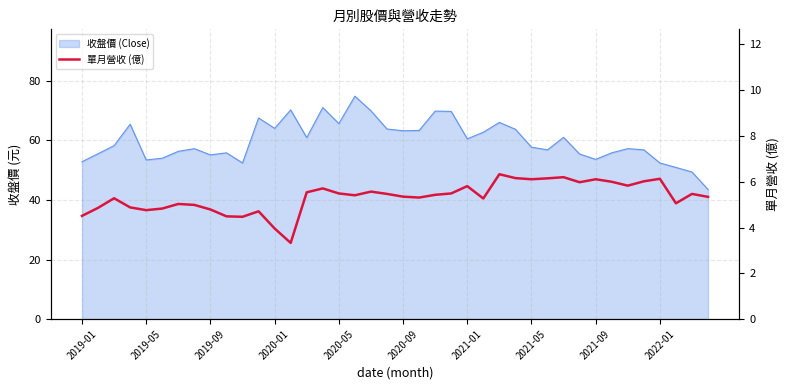

How many data points are above 5?

28